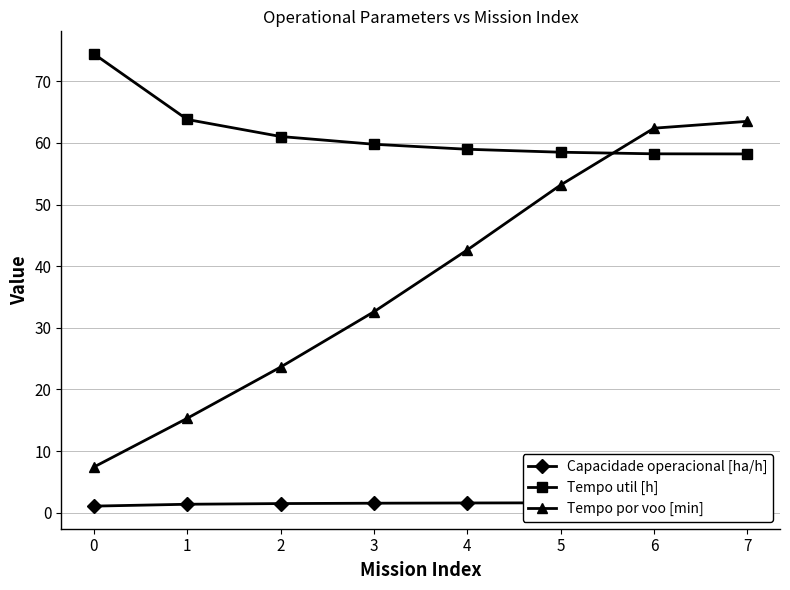

What is the maximum value shown in the chart?

74.5